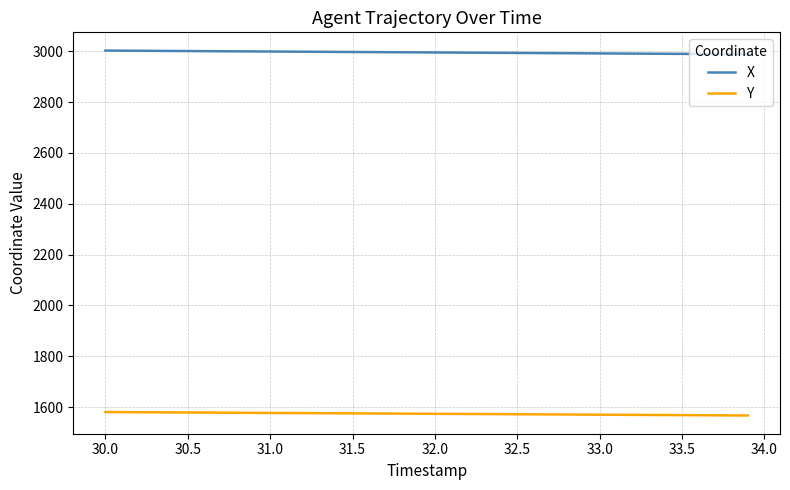

What is the minimum value for X?

2987.9